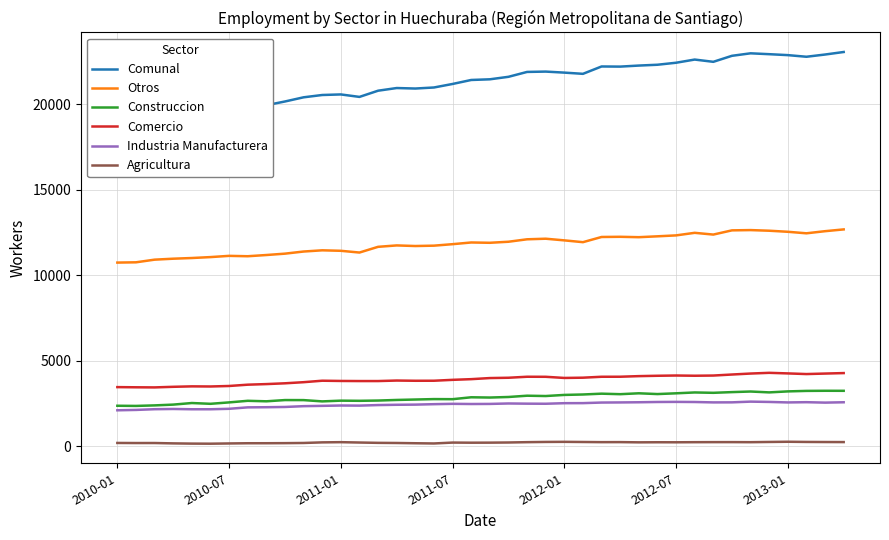

Read the Otros value at 10, to the nearest 50.

11400